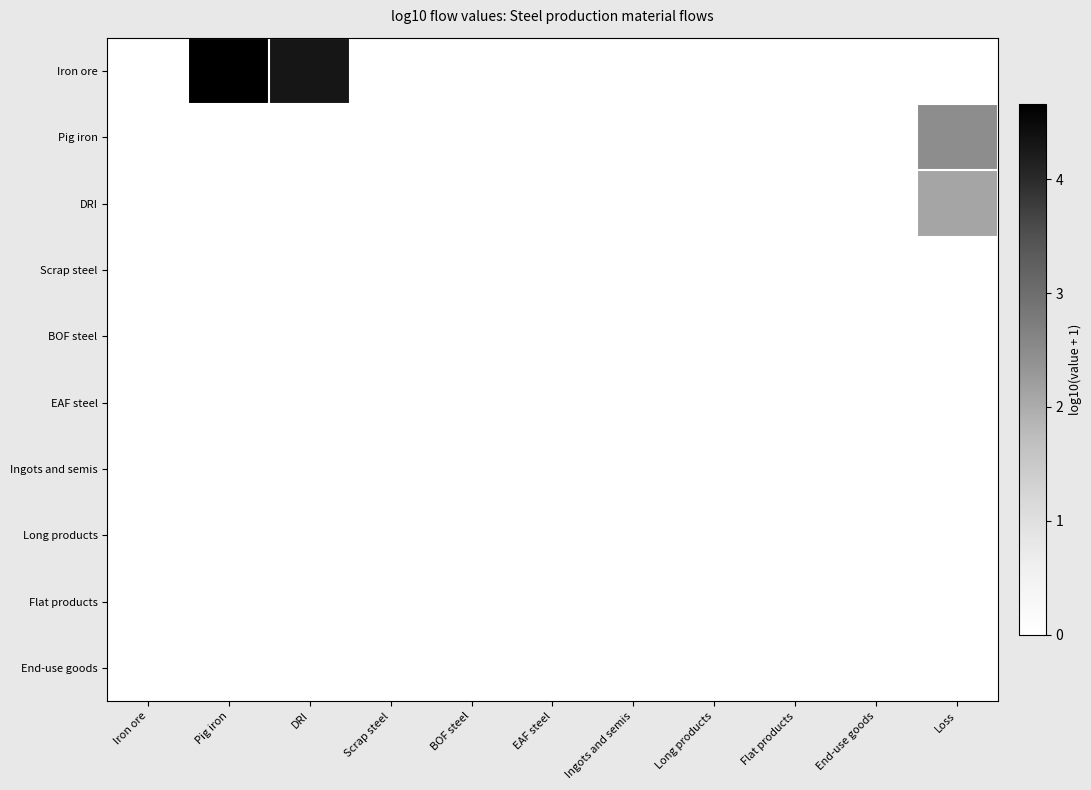

At which category does the chart reach its minimum across all series?

Iron ore